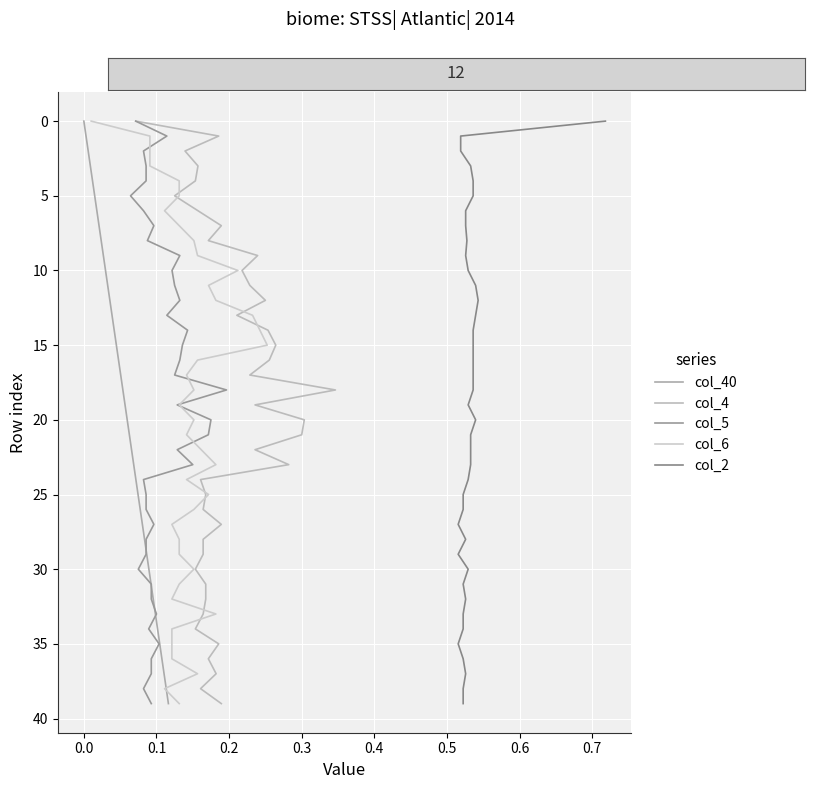

What is the highest value of the col_40 series?

39